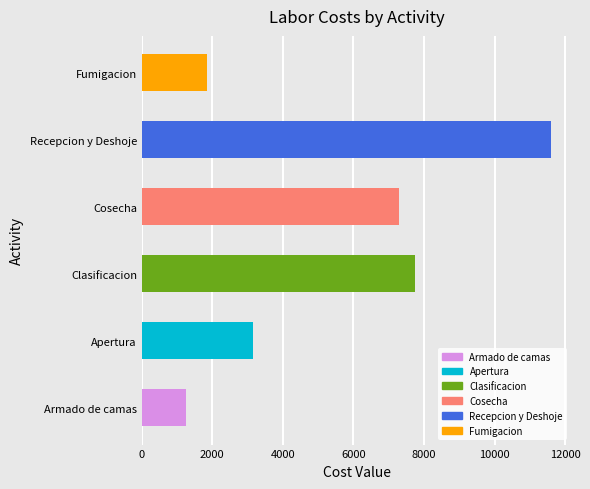

Which series has the largest range (max minus min)?

Recepcion y Deshoje